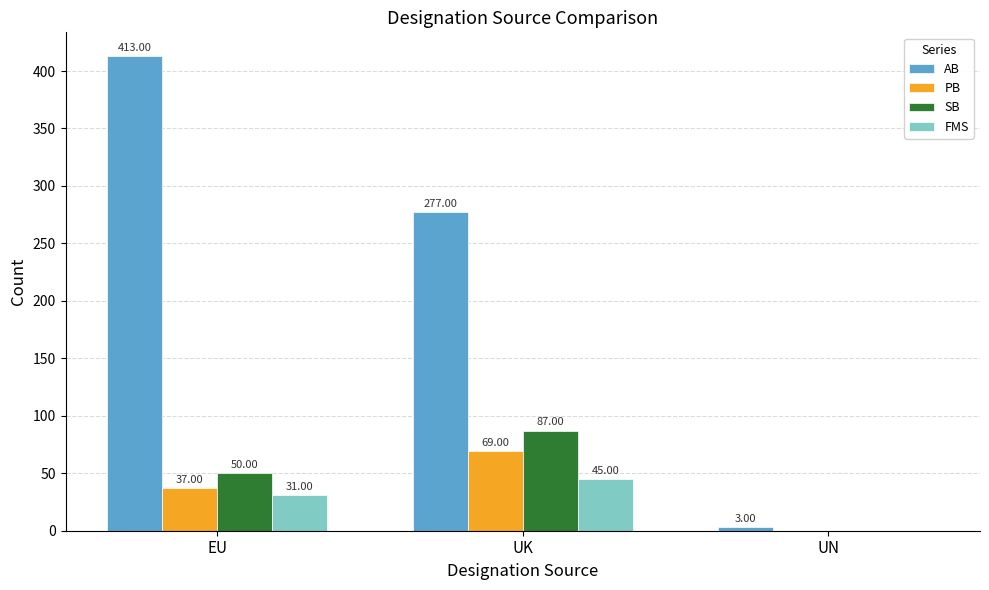

How many groups of bars are there?

3